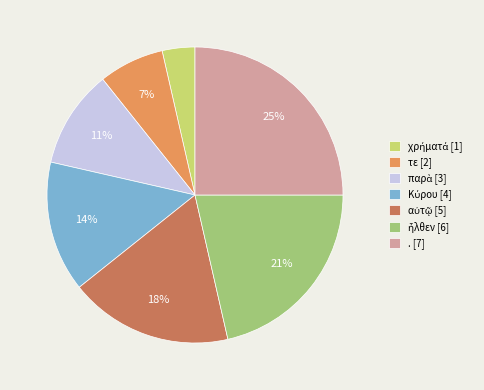

To the nearest percent, what is the difference between the largest and smallest slice percentages?

21%